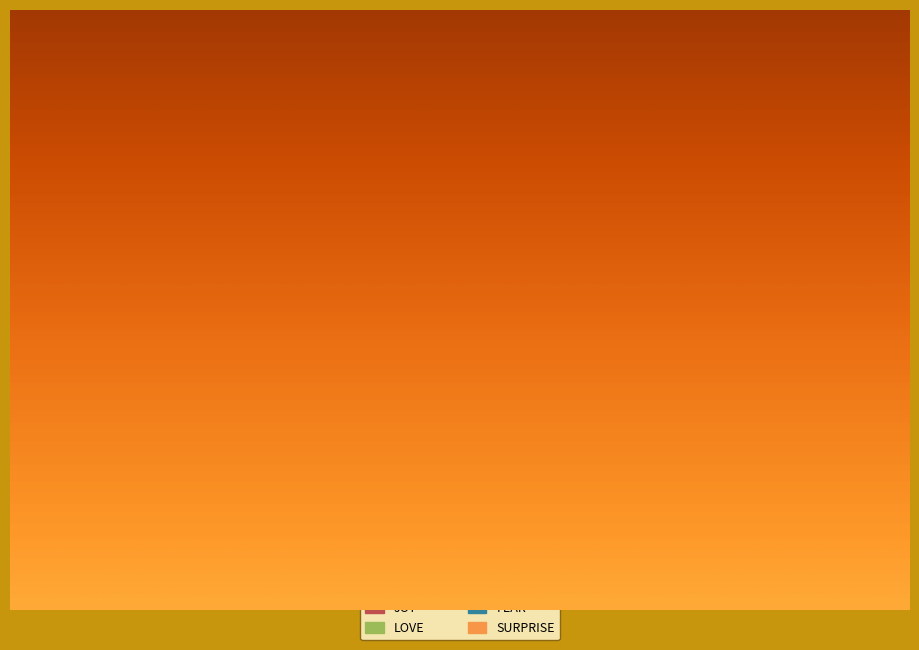

Is there a majority slice in this chart?

No